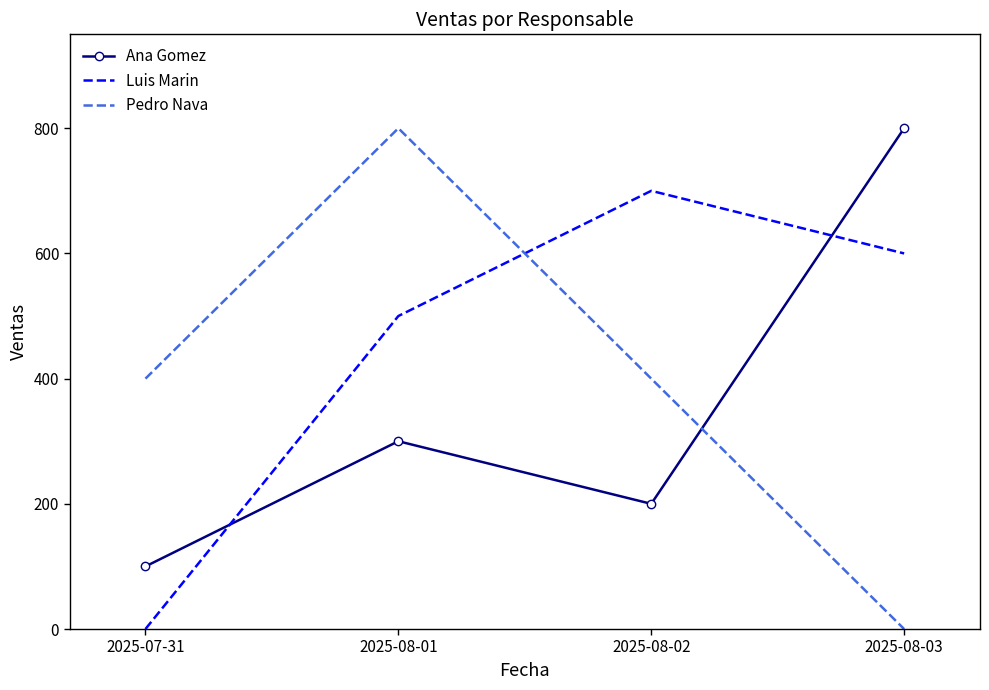

At 2025-08-03, list the series in order from smallest to largest.

Pedro Nava, Luis Marin, Ana Gomez